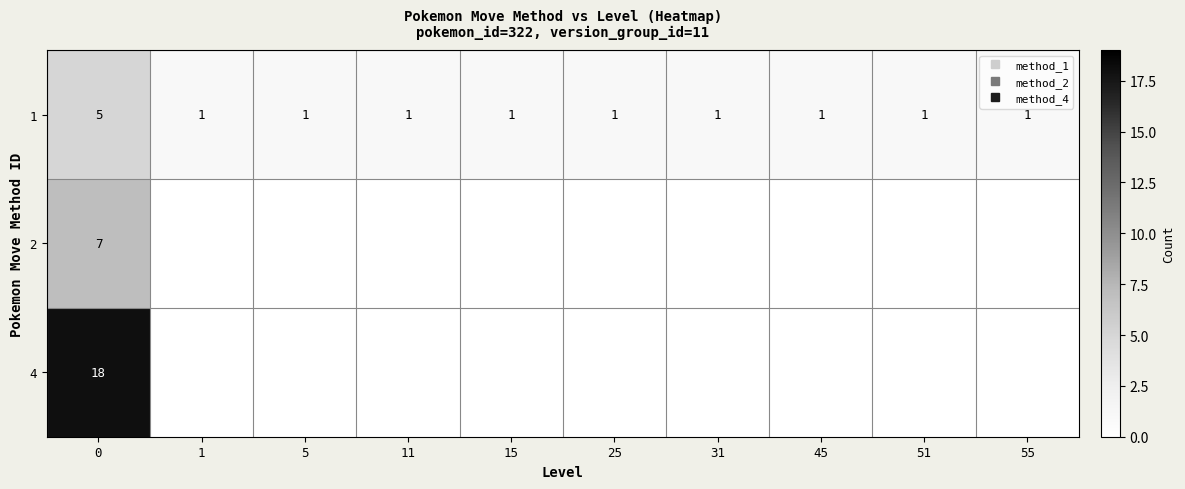

Which category has the lowest value in the 4 series?

1